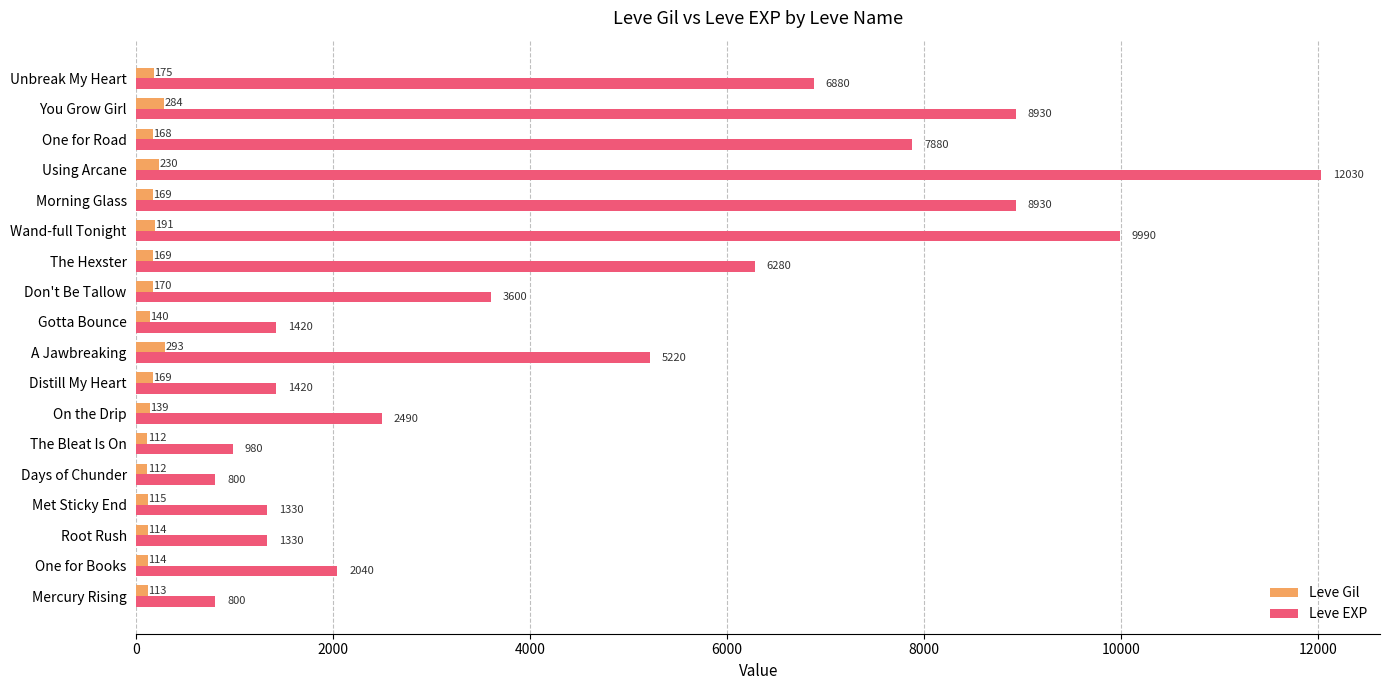

At how many categories does at least one series exceed 9909?

2